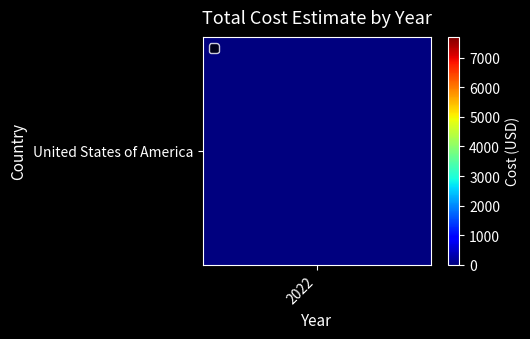

Count the number of data series in this chart.

1